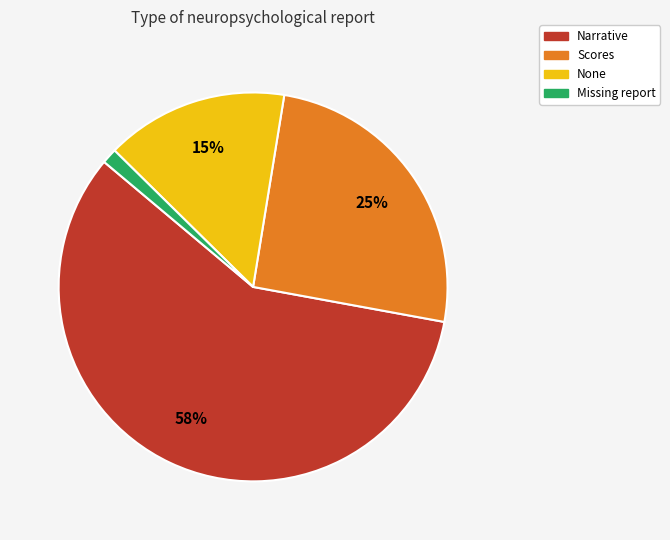

Does Scores account for over 50% of the chart?

No